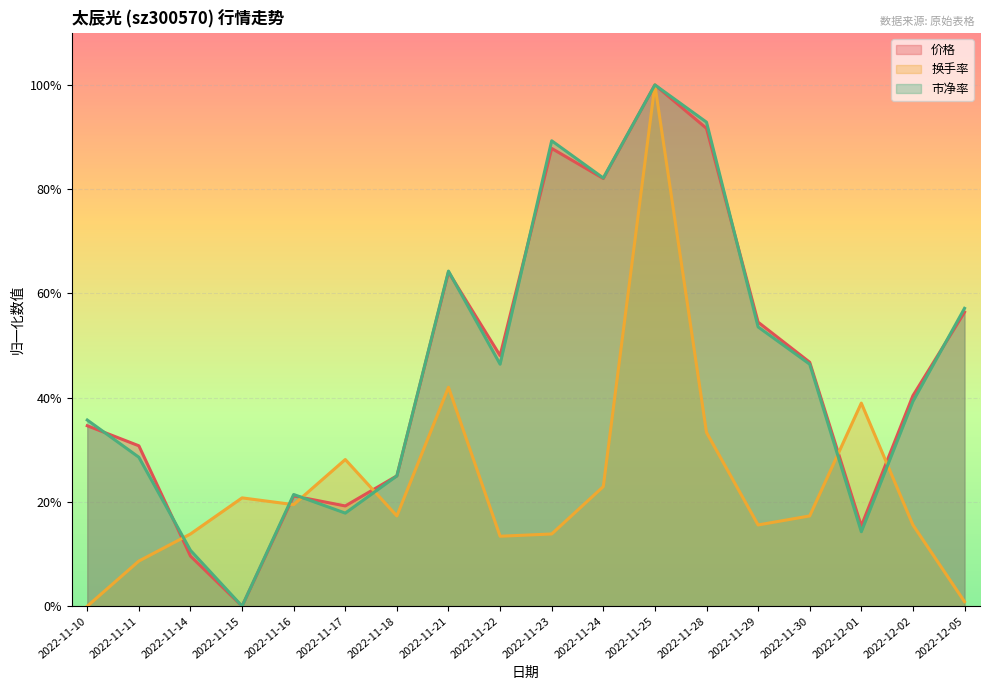

What is the label of the 2nd point from the right?

2022-12-02